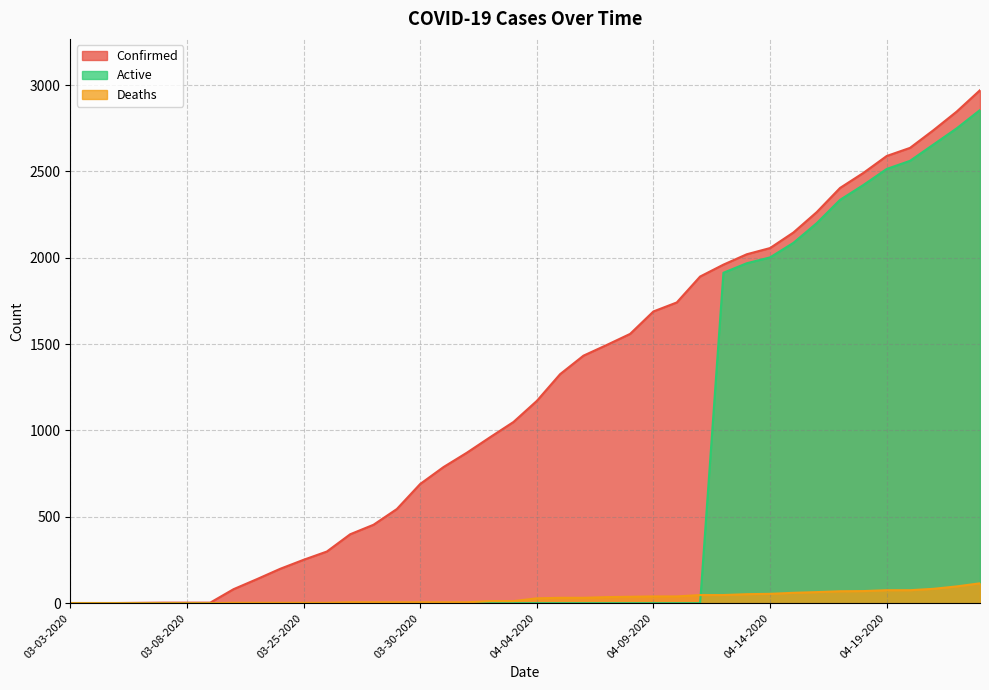

What is the approximate value of Confirmed at 04-10-2020, to the nearest 10?

1740